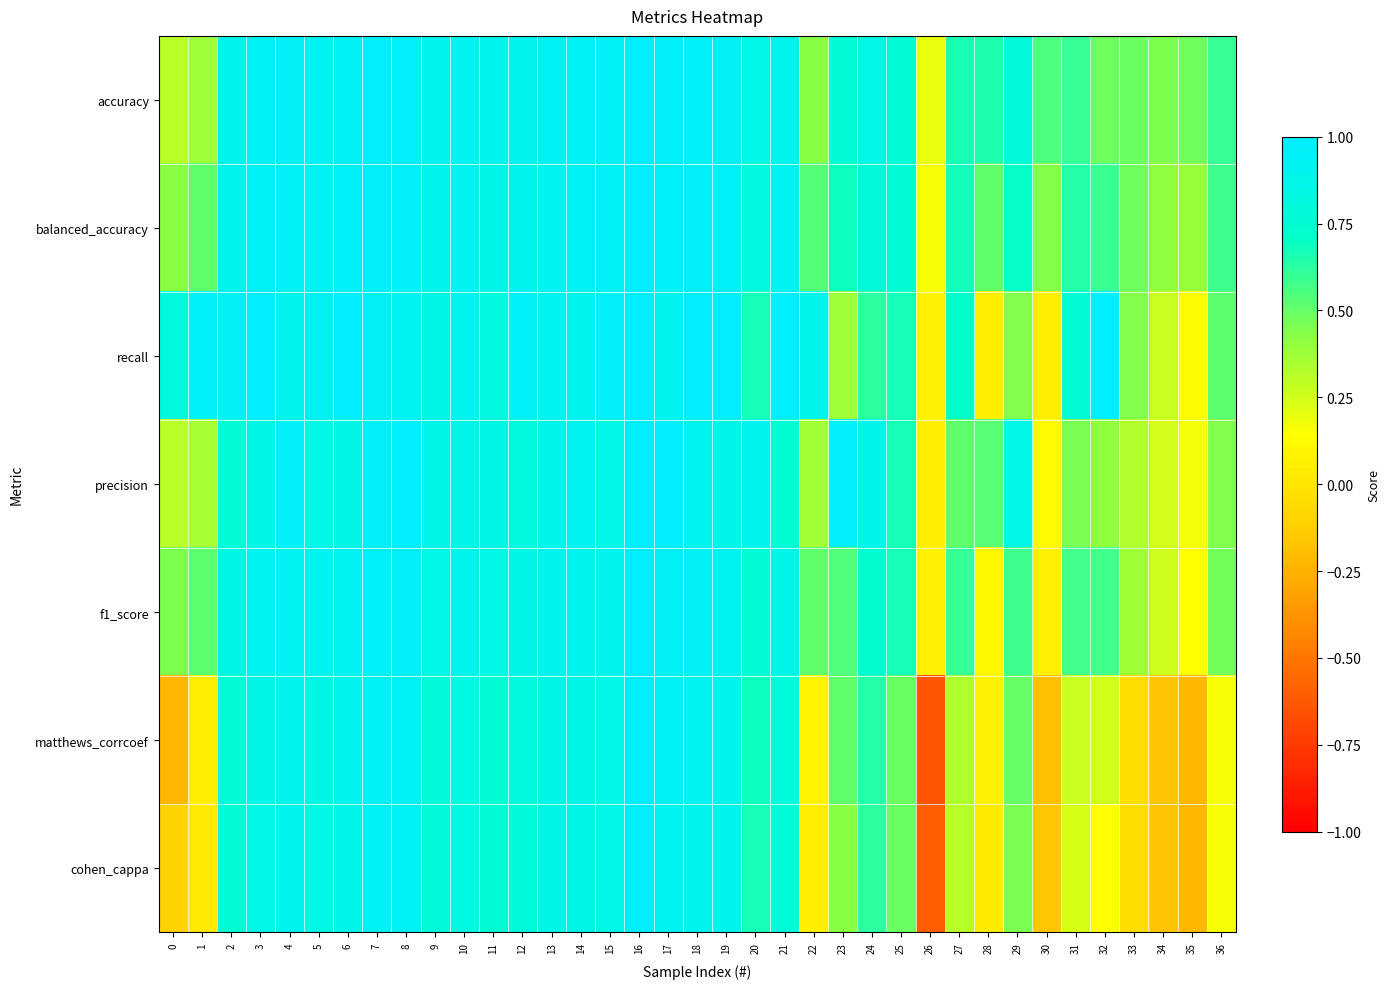

At 25, list the series in order from smallest to largest.

cohen_cappa, matthews_corrcoef, recall, f1_score, precision, balanced_accuracy, accuracy